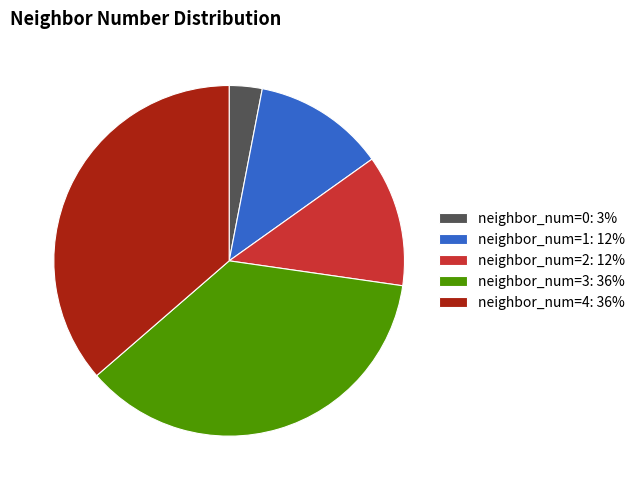

What is the smallest slice in the pie chart?

neighbor_num=0